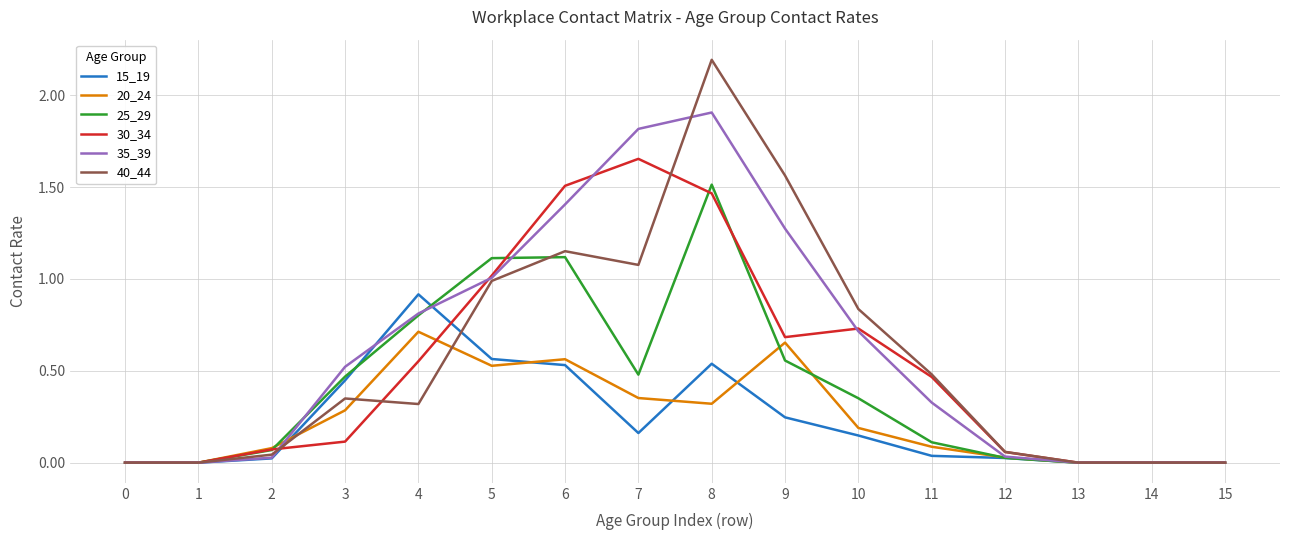

The value of 35_39 at 7 is 3.2. True or false?

False